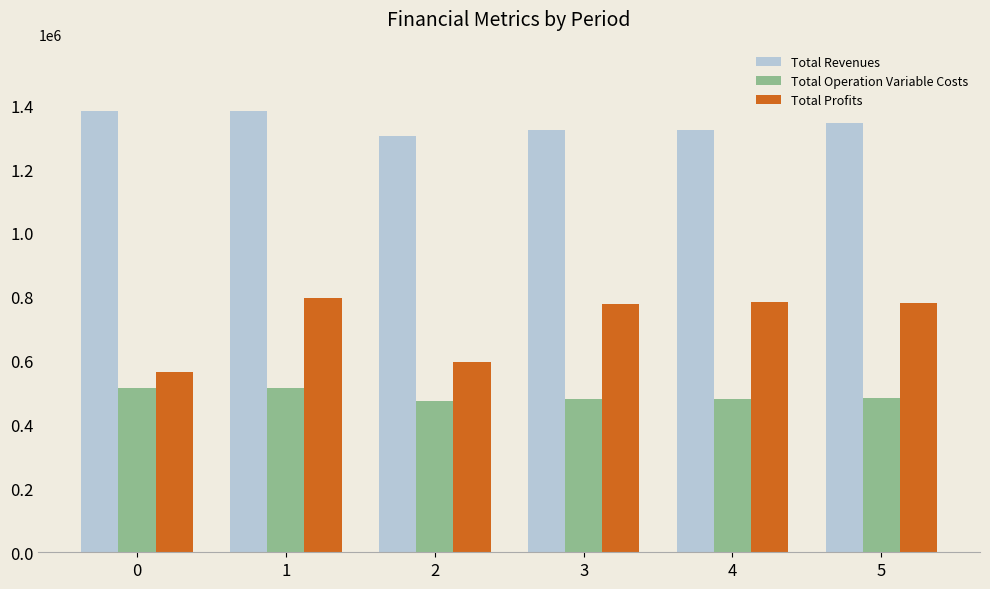

What is the highest value of the Total Operation Variable Costs series?

515407.6